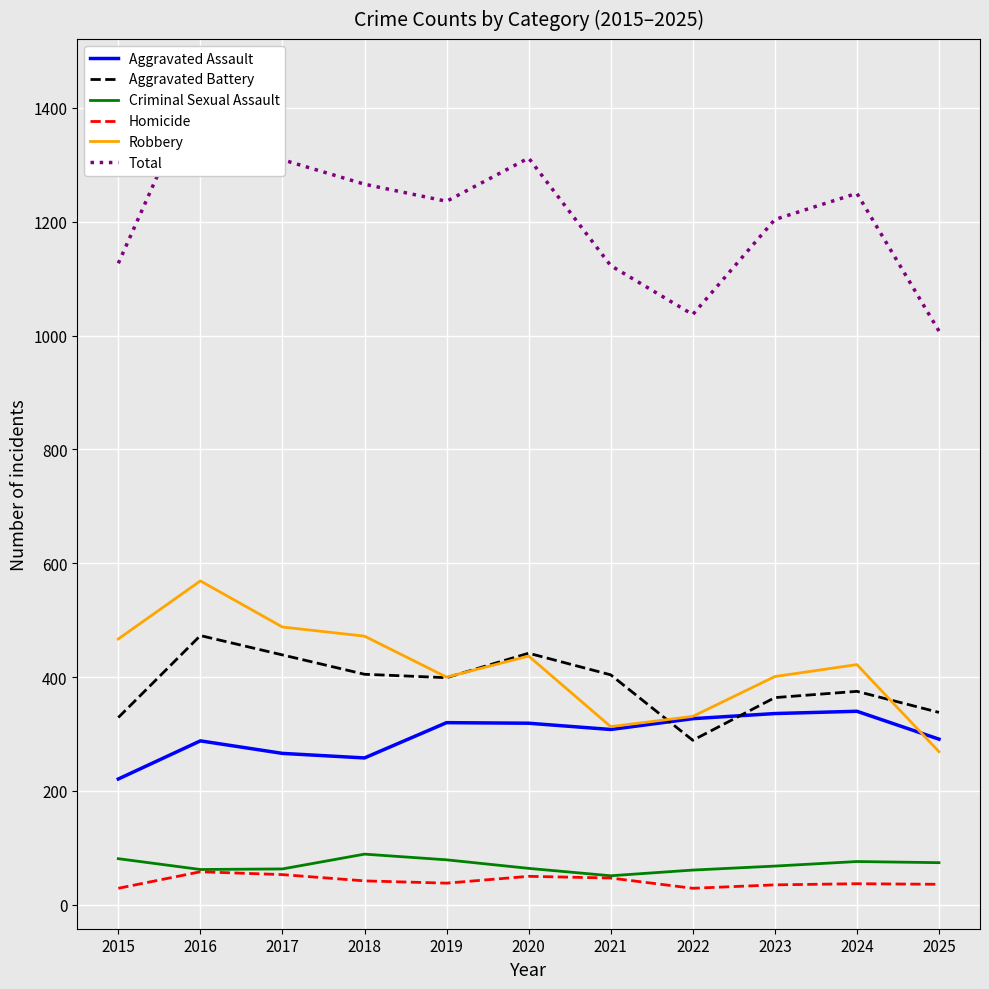

At which category does Aggravated Assault reach its first local peak?

2016